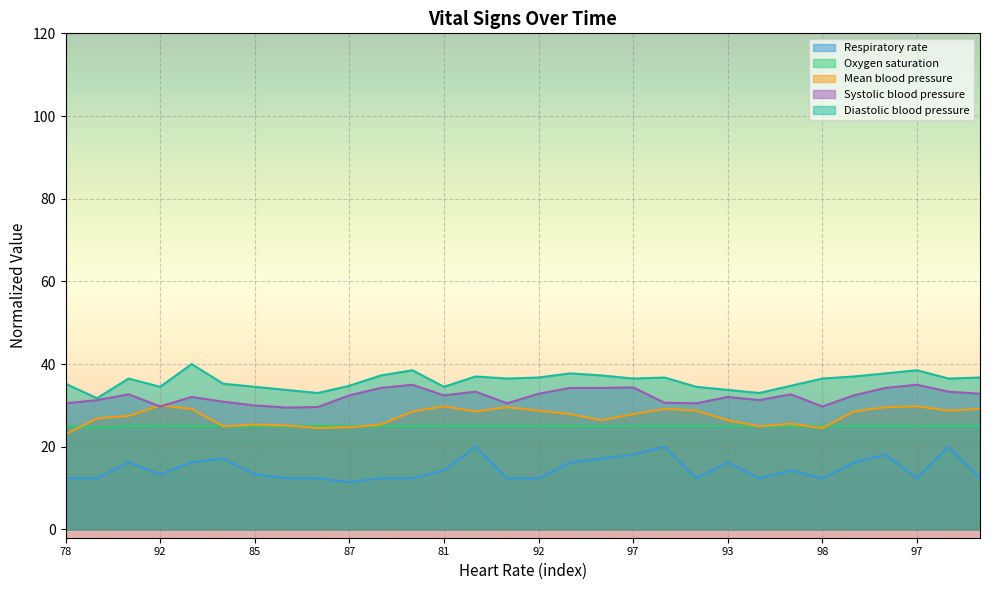

What is the difference between the highest and lowest values at 87?

23.3